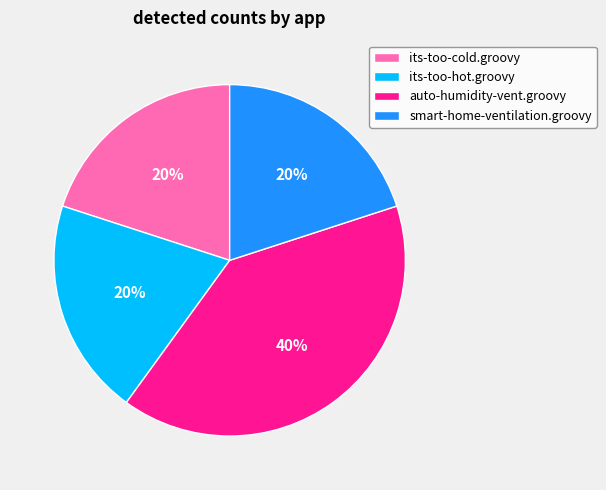

Is it true that its-too-hot.groovy is 20% of the pie?

True